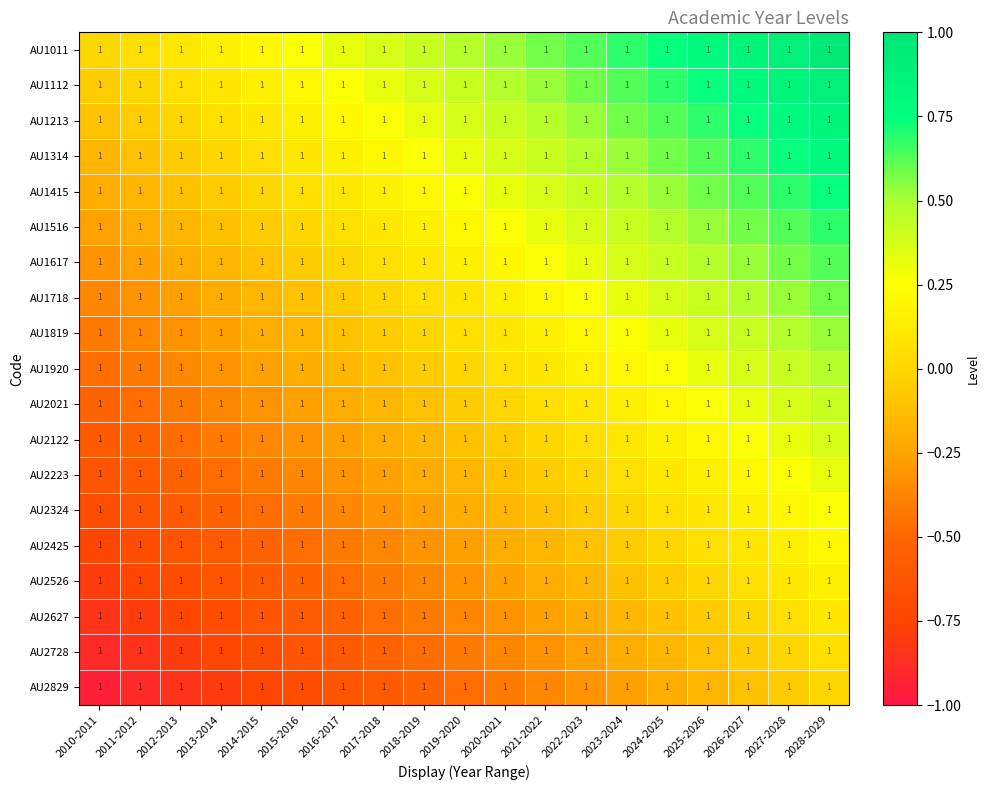

What is the maximum value for AU1011?

0.9